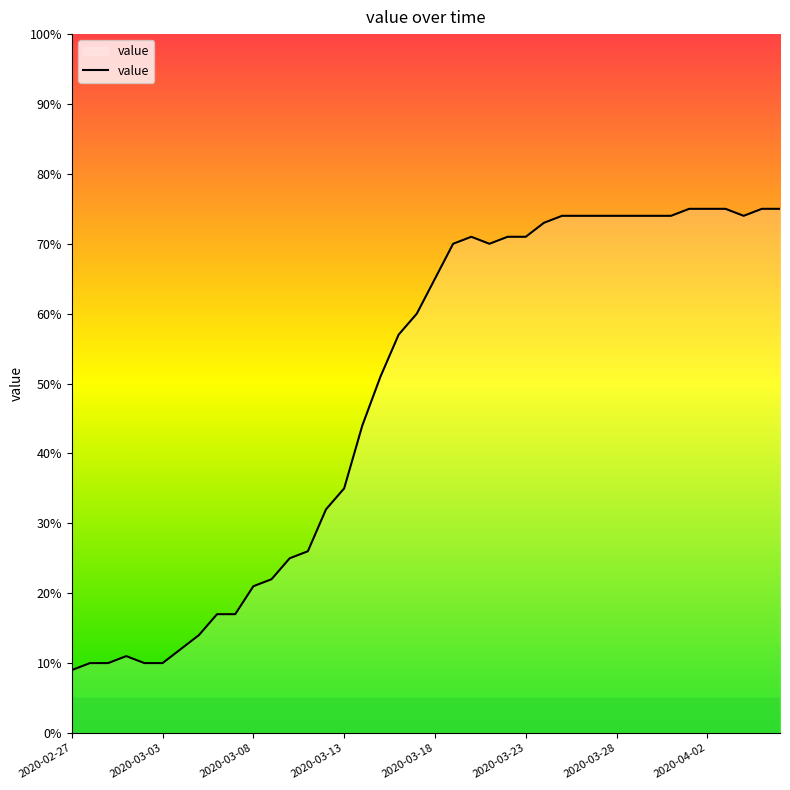

What is the greatest value displayed?

75